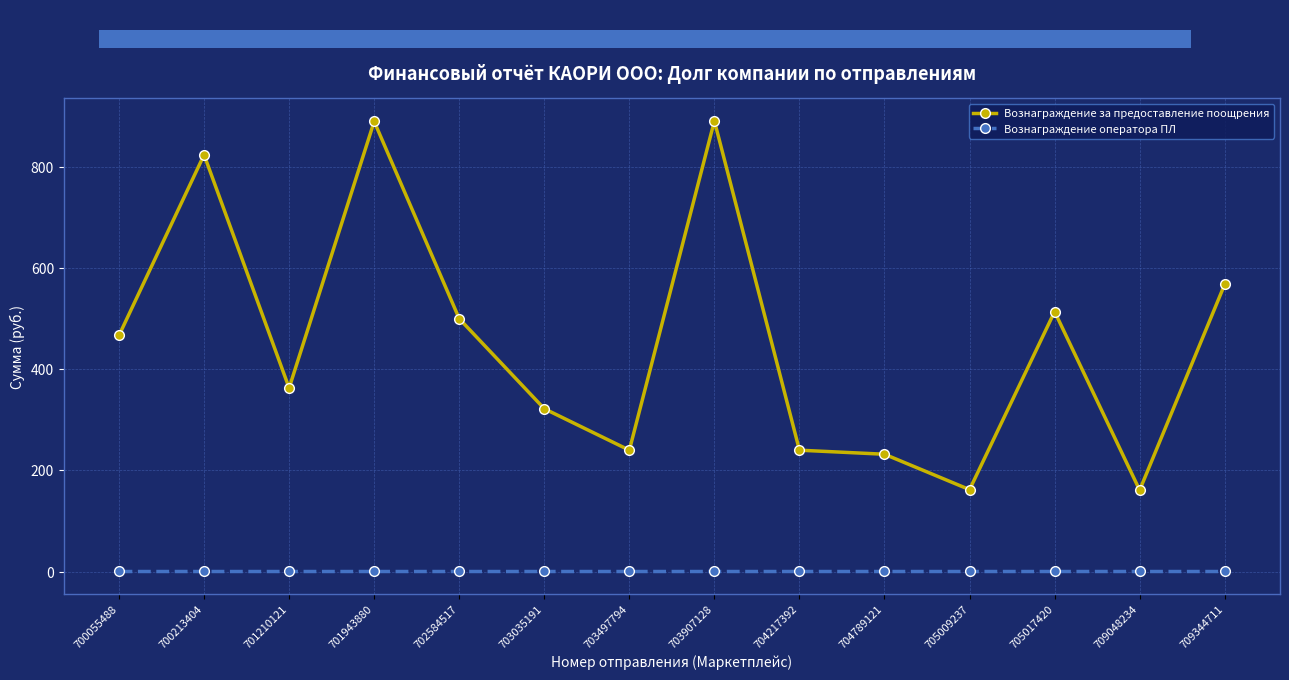

Where is the first local maximum for Вознаграждение за предоставление поощрения?

700213404